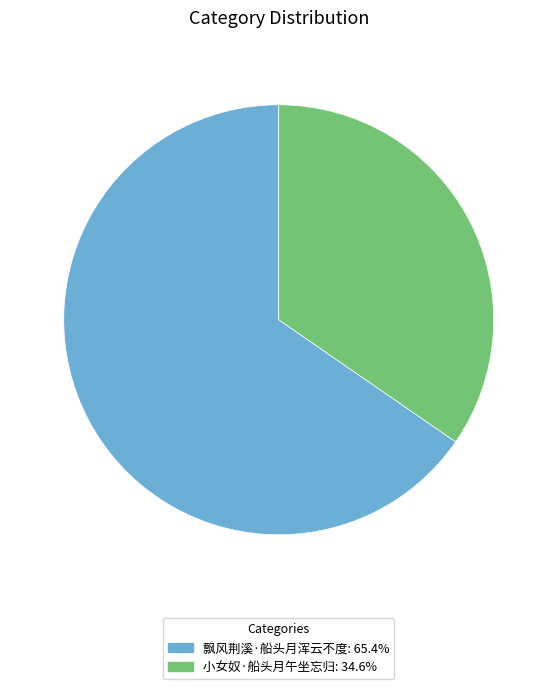

Is the sum of 飘风荆溪·船头月浑云不度: 65.4% and 小女奴·船头月午坐忘归: 34.6% greater than half?

Yes